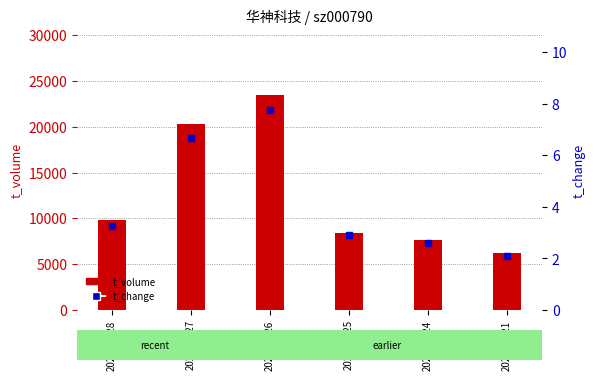

Which series has the largest total across all categories?

t_volume